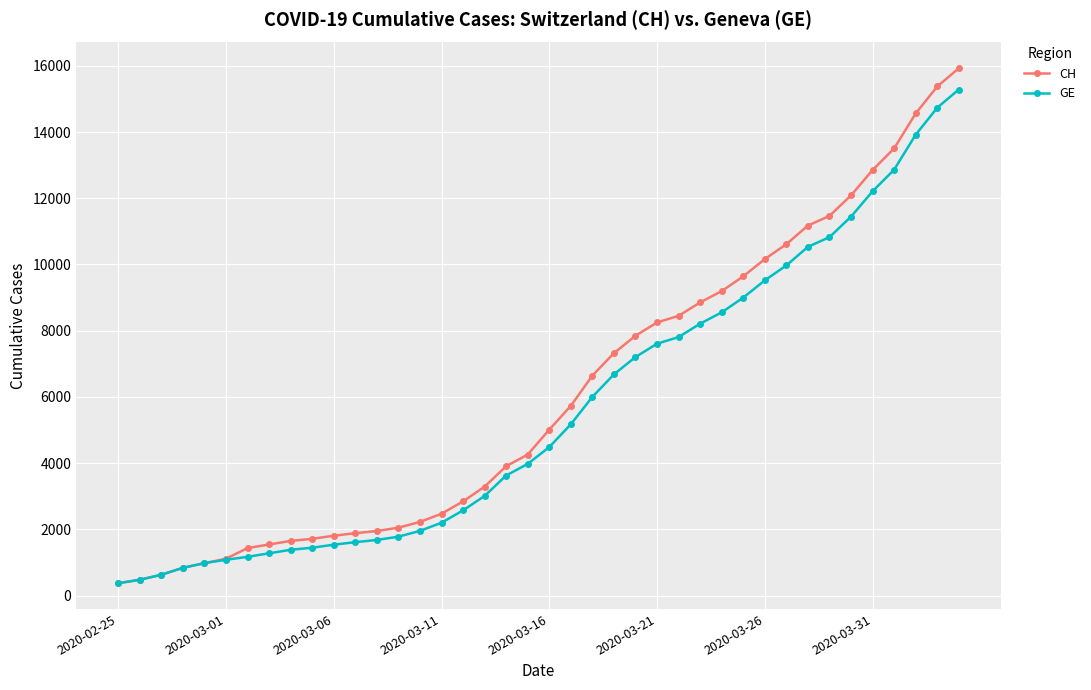

At how many categories does at least one series exceed 14180?

3